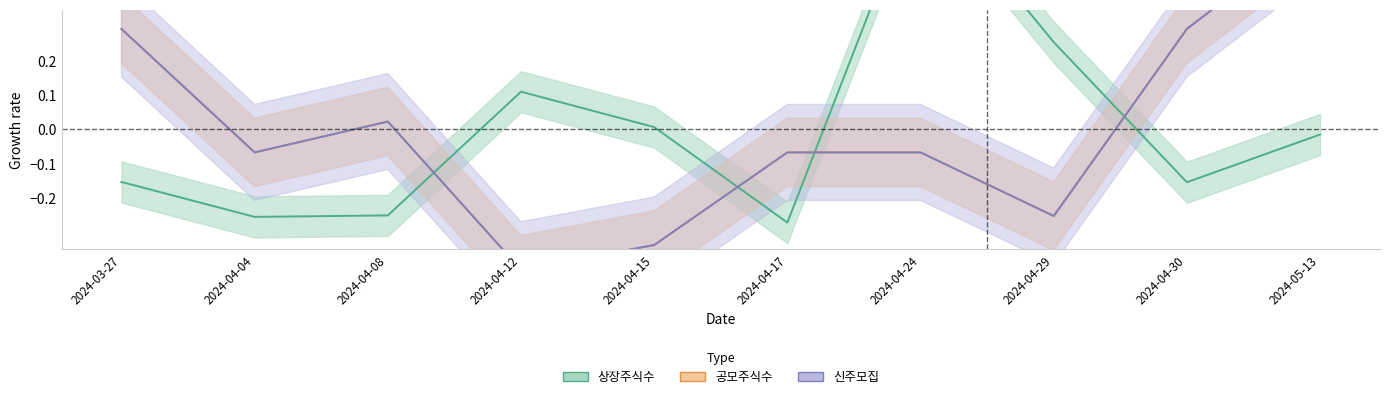

Where is the first local maximum for 공모주식수?

2024-04-08